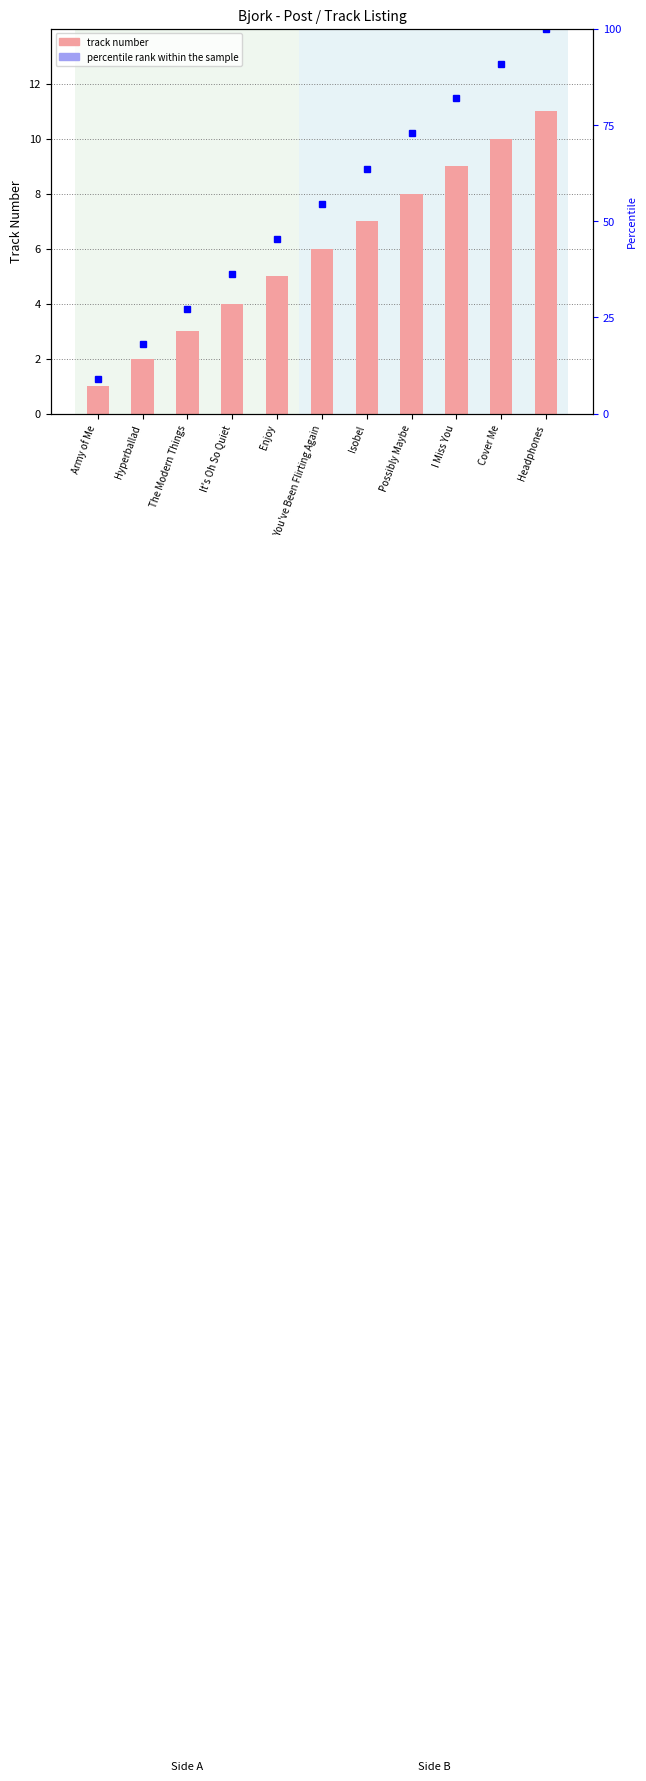

Rank the series at Possibly Maybe from lowest to highest value.

track number, percentile rank within the sample